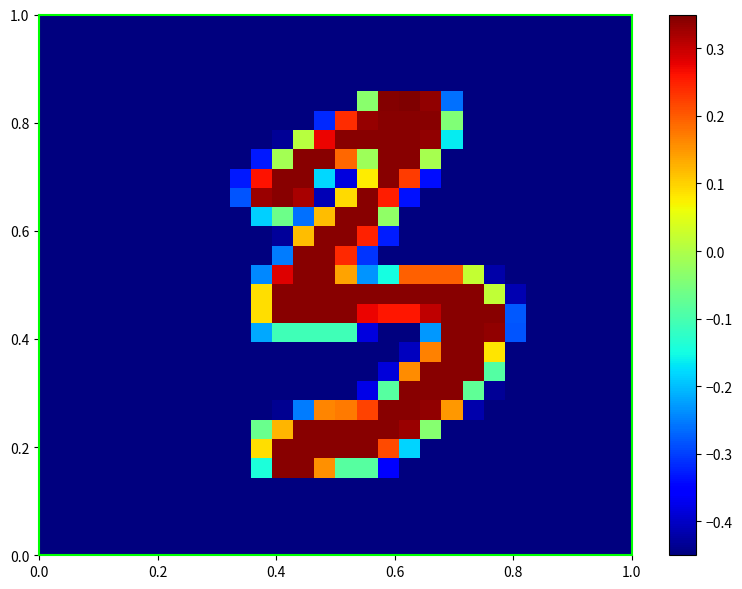

How many series are shown in this chart?

28